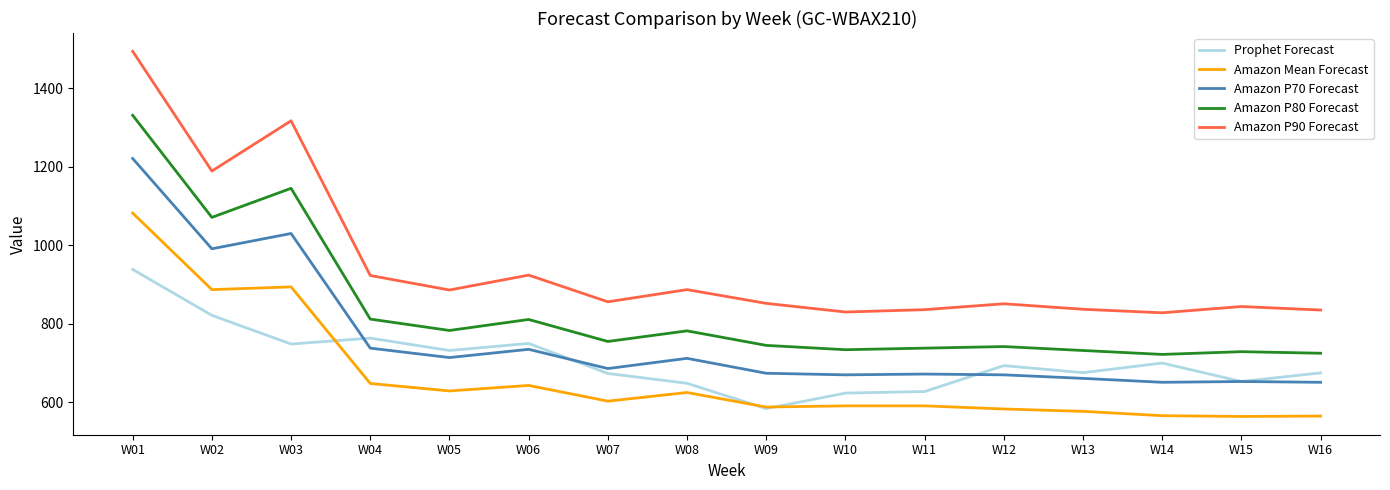

In Amazon P80 Forecast, how many points are lower than both neighbors (excluding endpoints)?

5